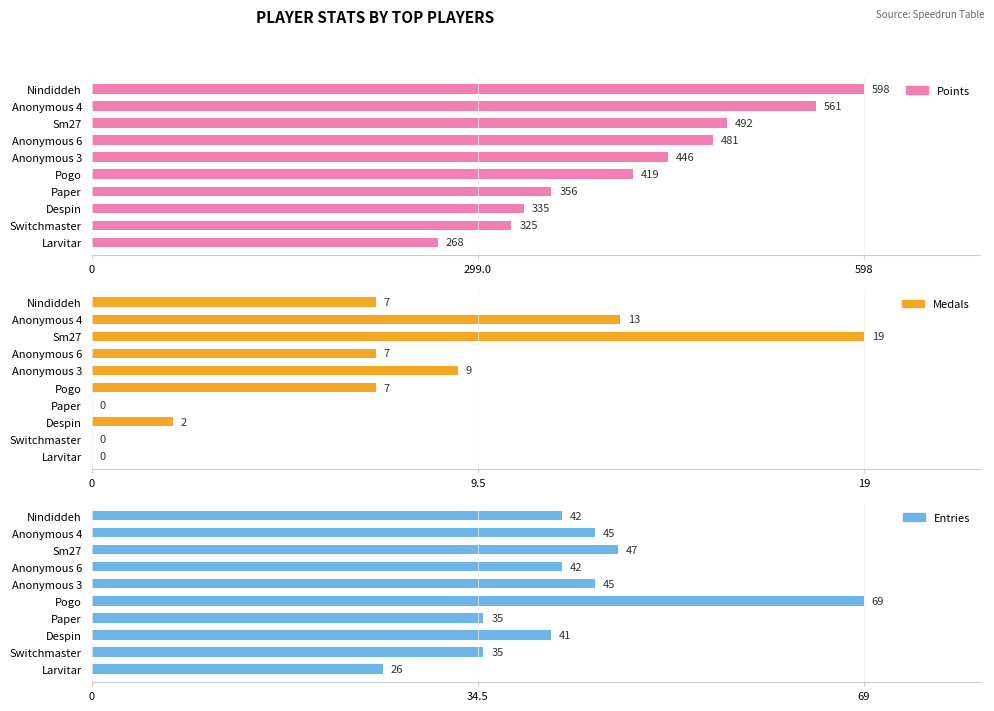

What is the sum of all Medals values?

64